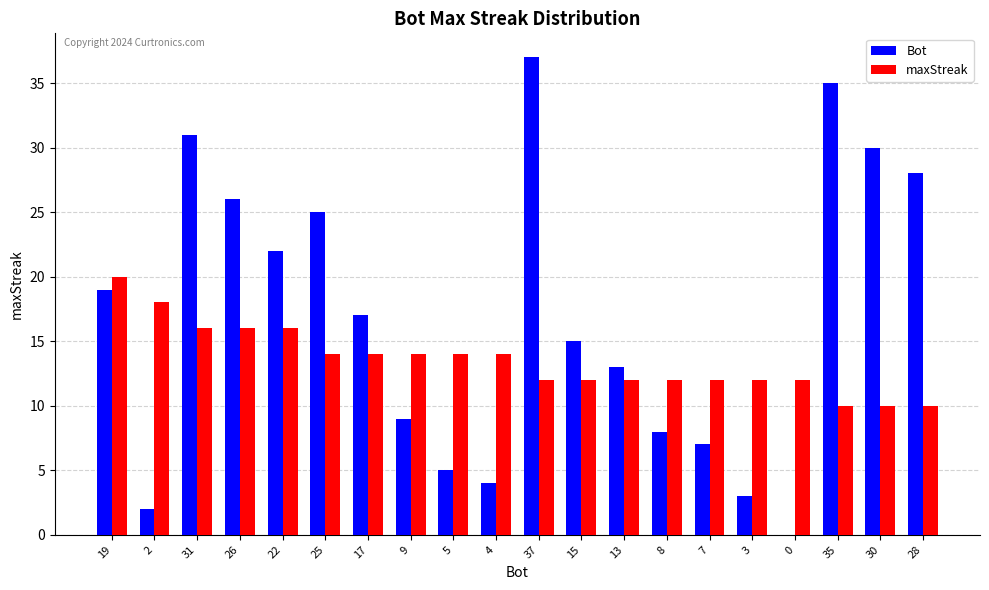

How many values in Bot are above zero?

19